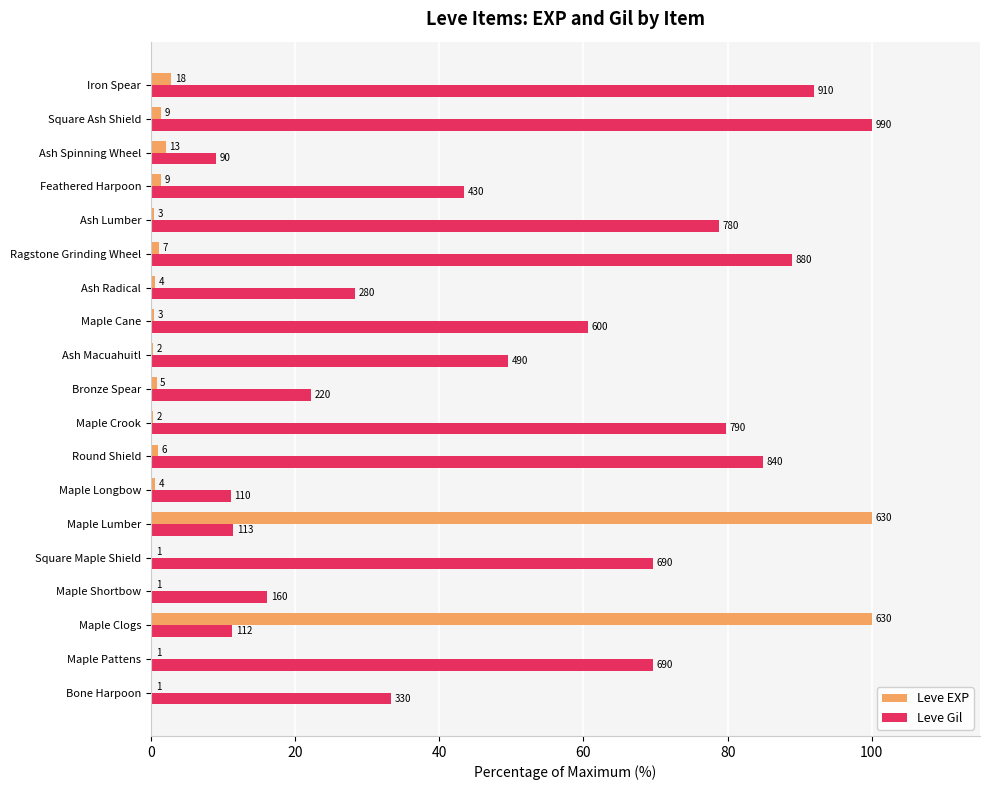

What is the maximum value for Leve EXP?

100.0